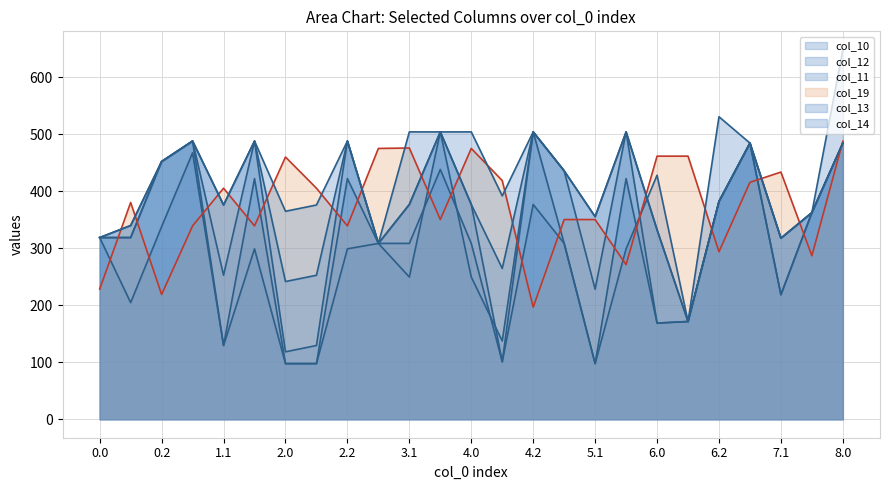

What is the difference between the maximum and minimum values in the col_11 line series?

406.4